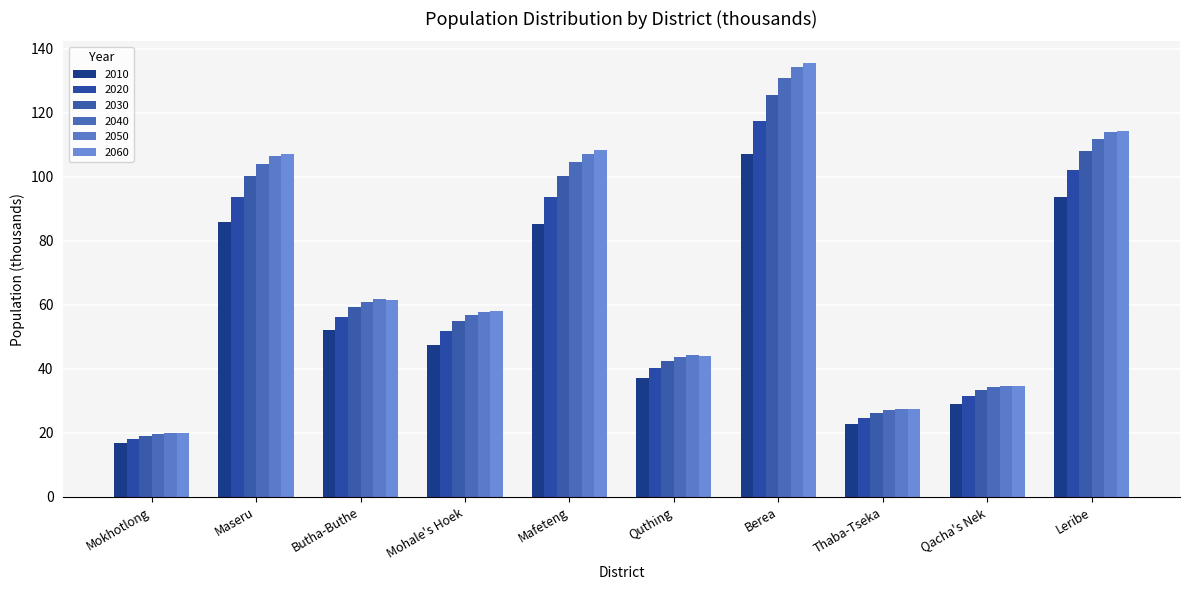

What is the difference between the maximum and minimum values in the 2050 series?

114.2